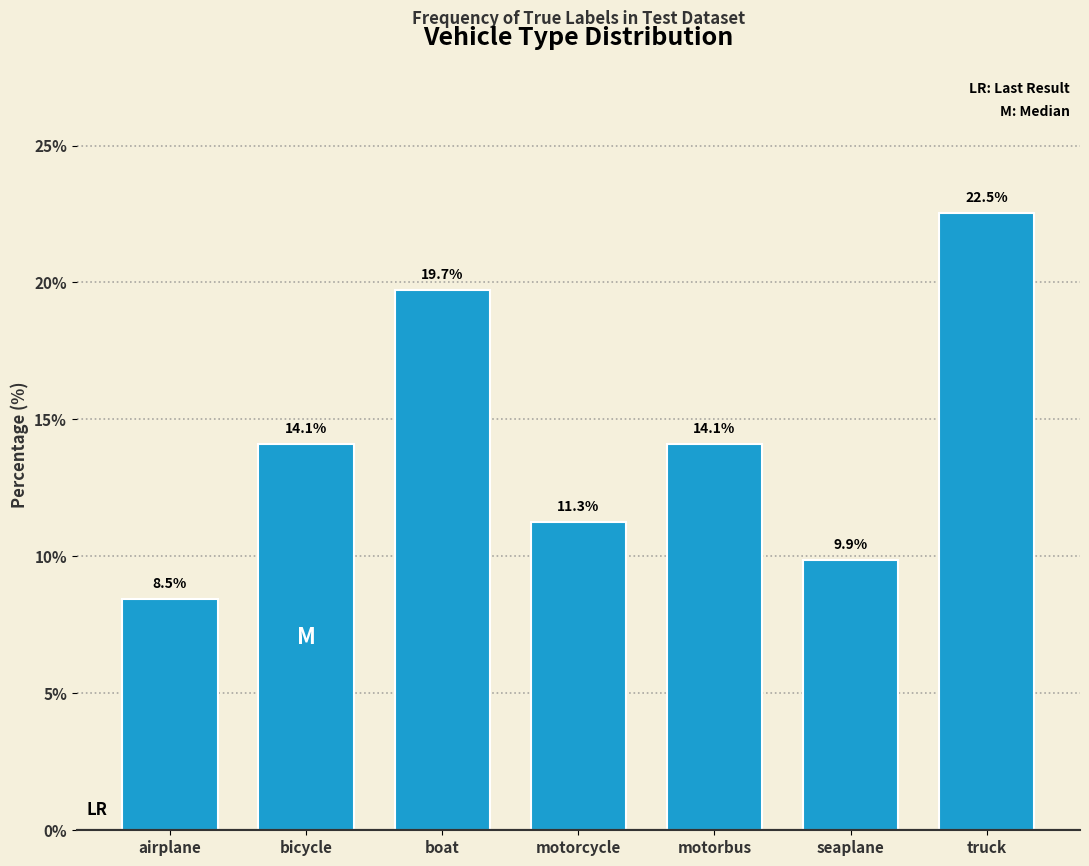

Reading left to right, extract all data points from this chart.

8.5	14.1	19.7	11.3	14.1	9.9	22.5